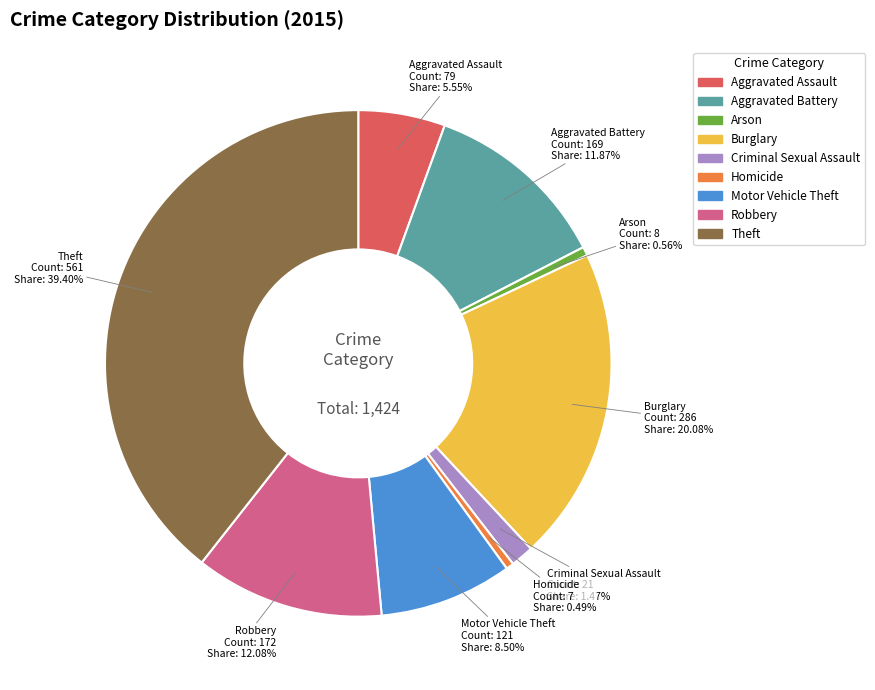

Approximately how many times larger is the value at Criminal Sexual Assault compared to Homicide?

3.0